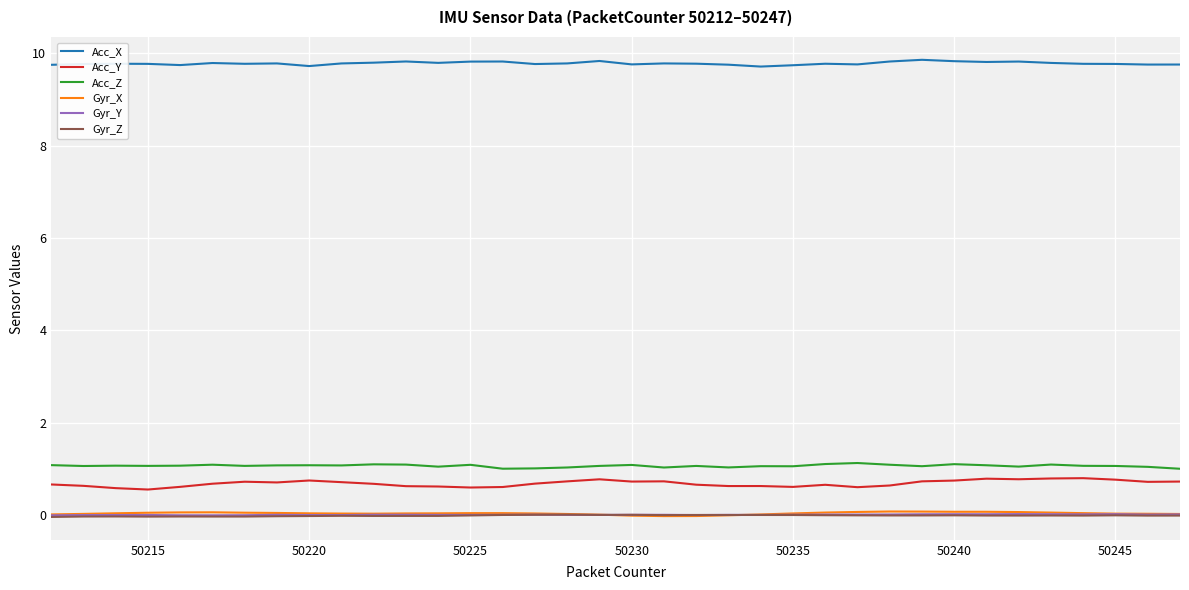

What are all the series names shown in the legend?

Acc_X, Acc_Y, Acc_Z, Gyr_X, Gyr_Y, Gyr_Z